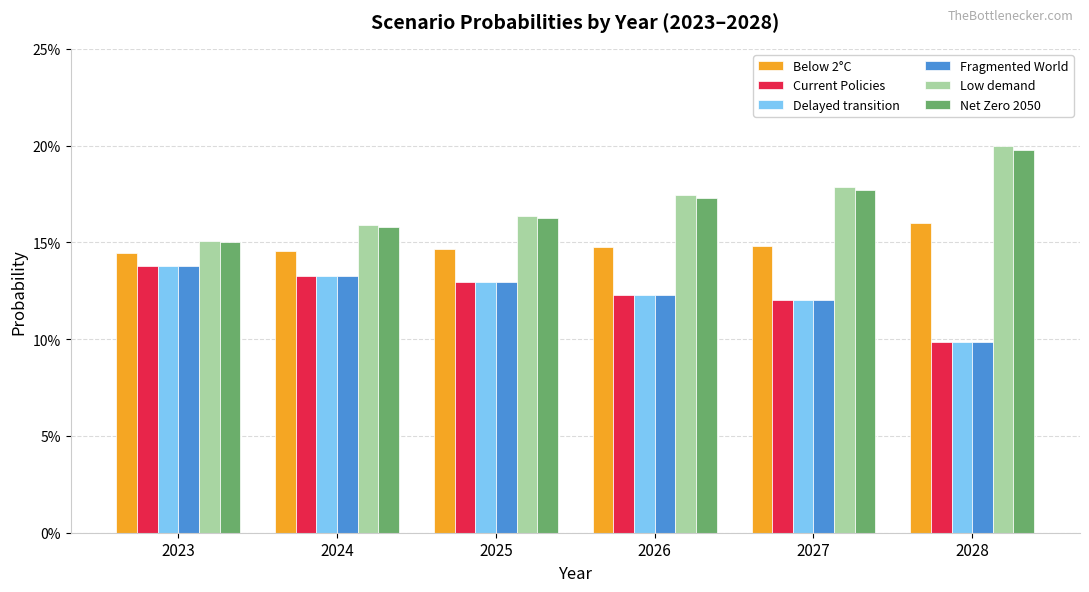

The Low demand series shows 0.1 at 2023. True or false?

False